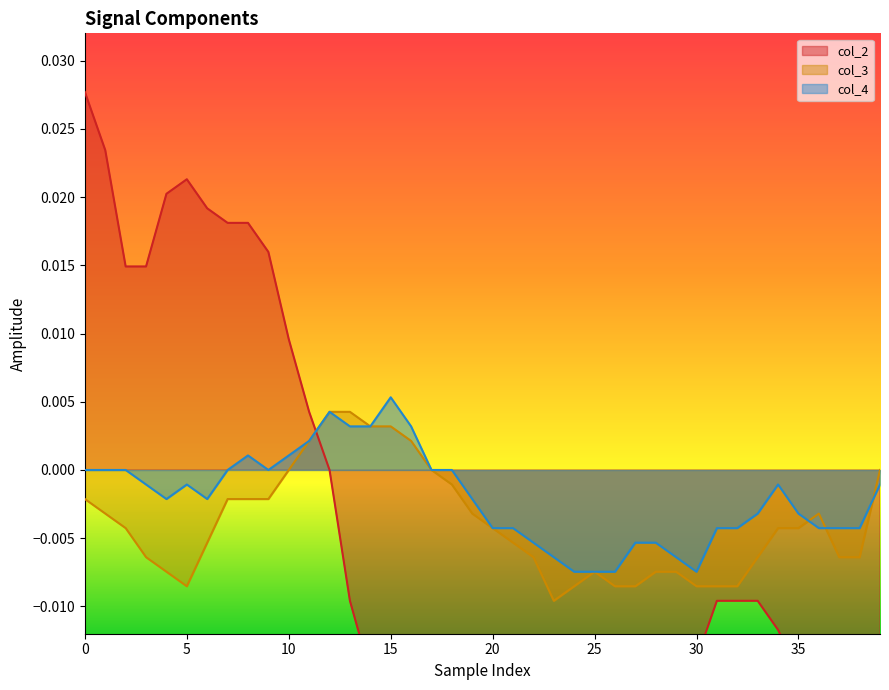

True or false: col_3 has more than 2 points higher than both neighbors.

False